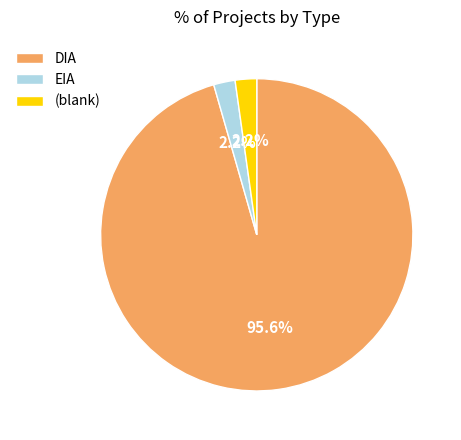

How much of the chart is everything except DIA?

4.4%